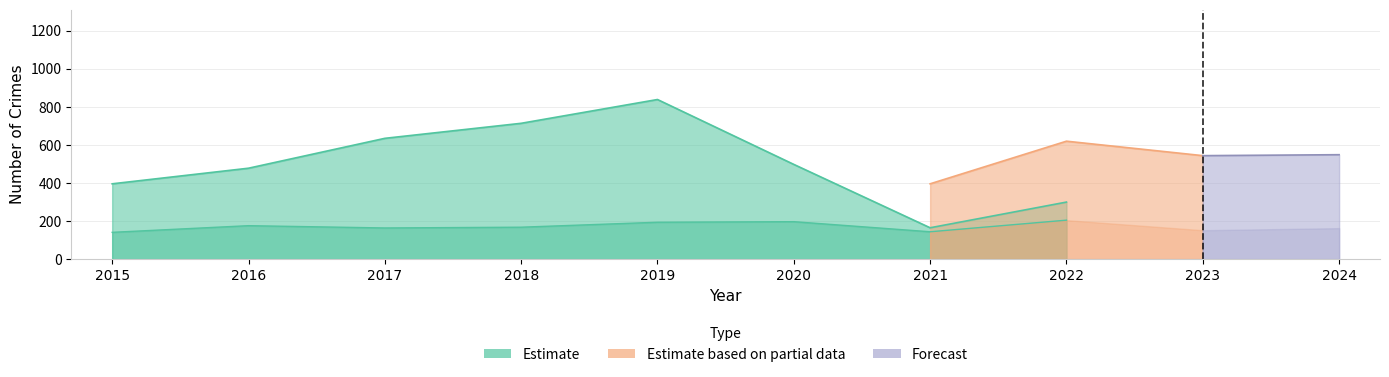

What is the sum of the Total values at 2021 and 2016?

1111